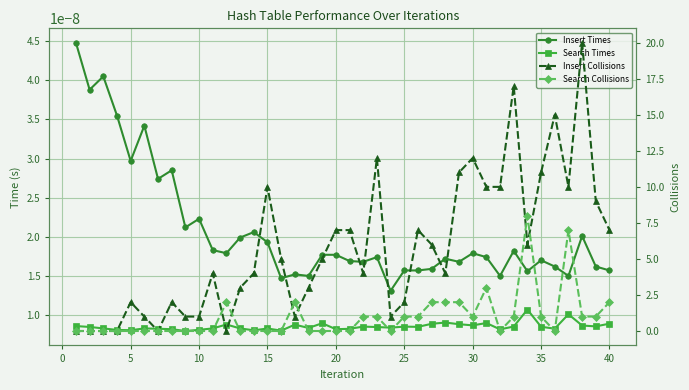

How many lines are shown in the chart?

4